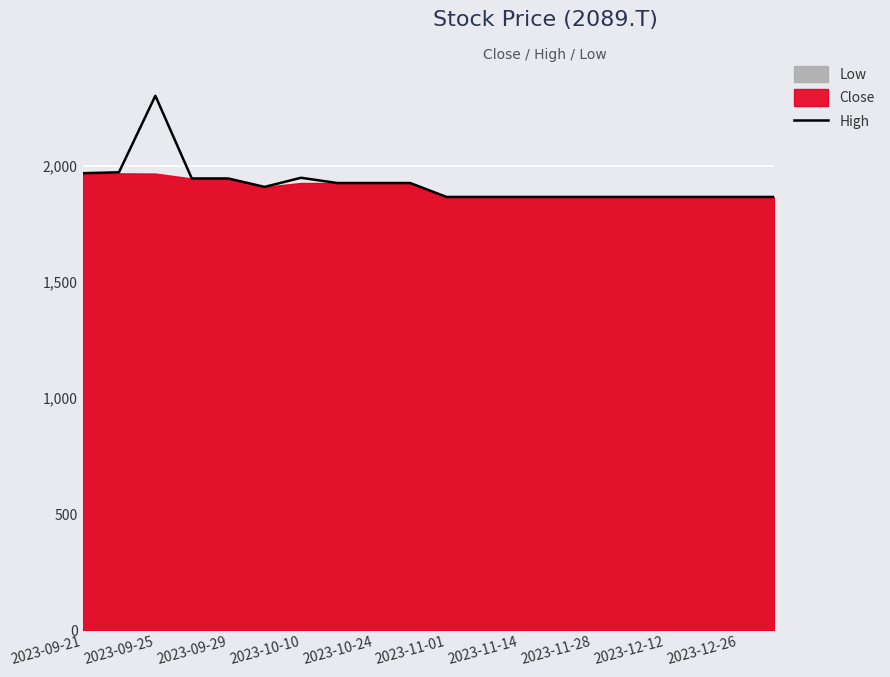

At which label does the data first exceed 1910?

2023-09-21